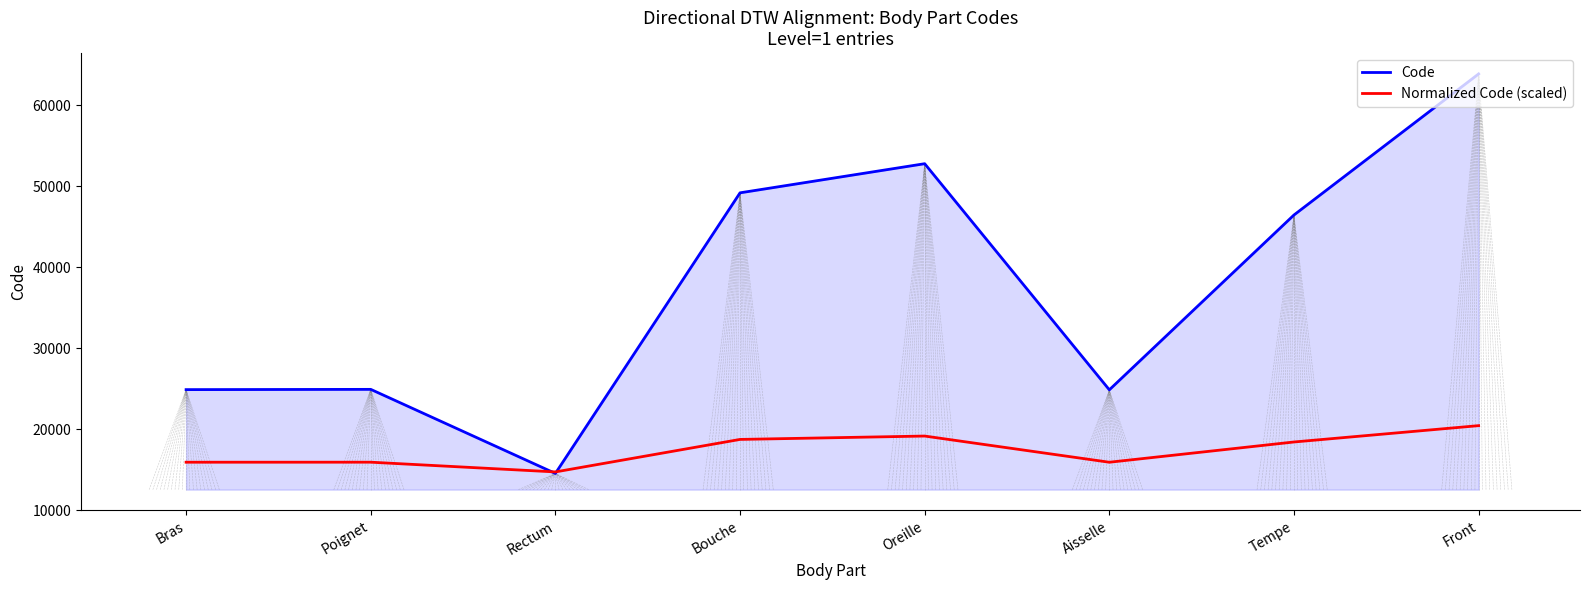

Is the value of Code at Aisselle greater than the value of Normalized Code (scaled) at Front?

Yes